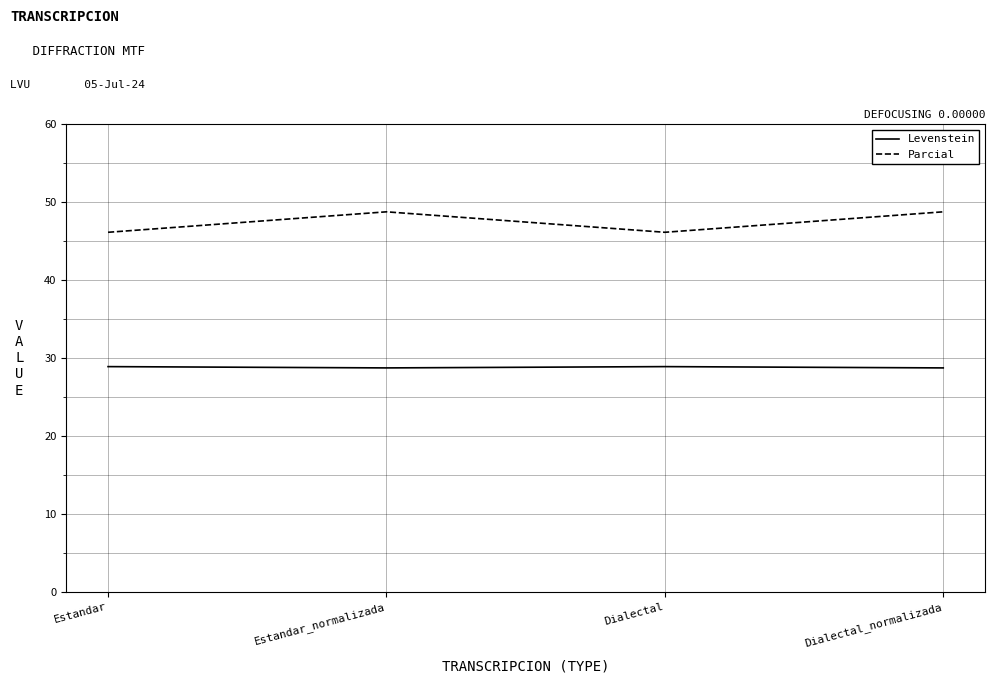

What is the difference between the highest and lowest values at Dialectal_normalizada?

20.0